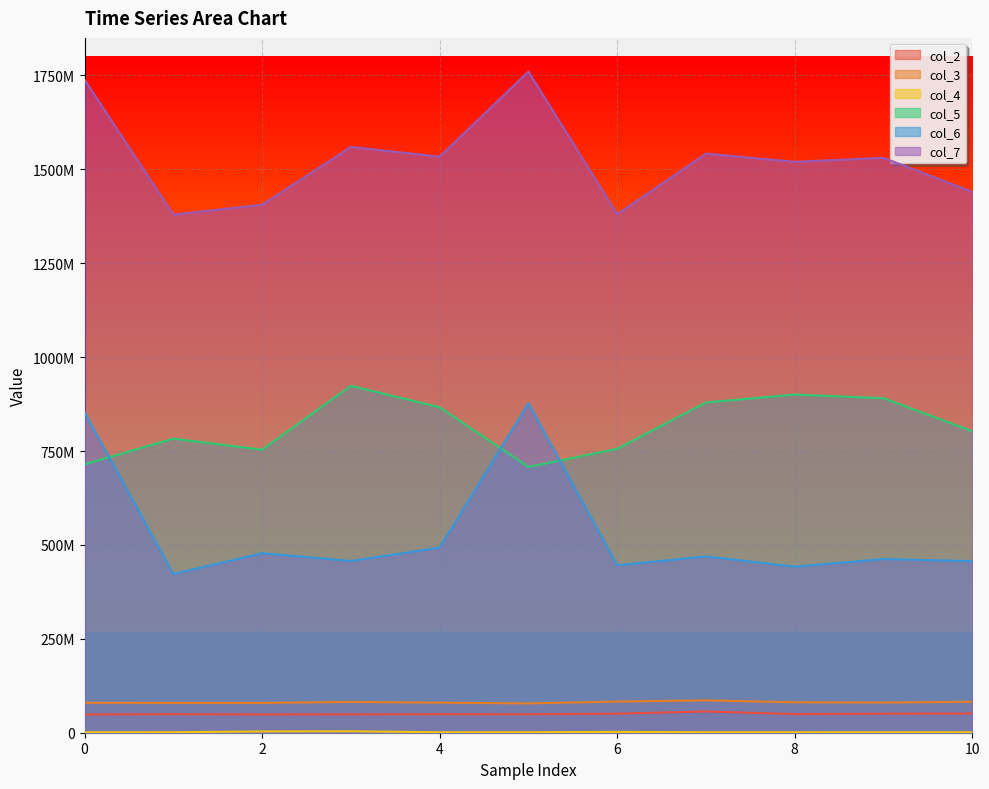

What is the maximum value shown in the chart?

1760450125